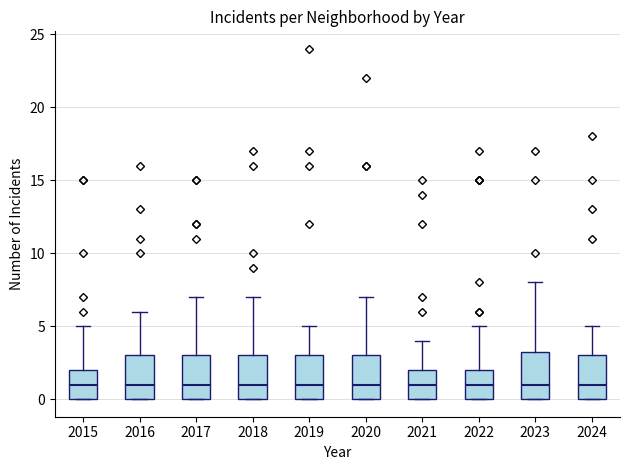

Reading left to right, read every box against the y-axis: the position of its median line, the range the box covers, and the ends of its whiskers. The values are not printed on the chart, so give them approximately, as read against the axis.

2015: median 1.0, box 0.0 to 2.0, whiskers 0.0 to 5.0
2016: median 1.0, box 0.0 to 3.0, whiskers 0.0 to 6.0
2017: median 1.0, box 0.0 to 3.0, whiskers 0.0 to 7.0
2018: median 1.0, box 0.0 to 3.0, whiskers 0.0 to 7.0
2019: median 1.0, box 0.0 to 3.0, whiskers 0.0 to 5.0
2020: median 1.0, box 0.0 to 3.0, whiskers 0.0 to 7.0
2021: median 1.0, box 0.0 to 2.0, whiskers 0.0 to 4.0
2022: median 1.0, box 0.0 to 2.0, whiskers 0.0 to 5.0
2023: median 1.0, box 0.0 to 3.5, whiskers 0.0 to 8.0
2024: median 1.0, box 0.0 to 3.0, whiskers 0.0 to 5.0